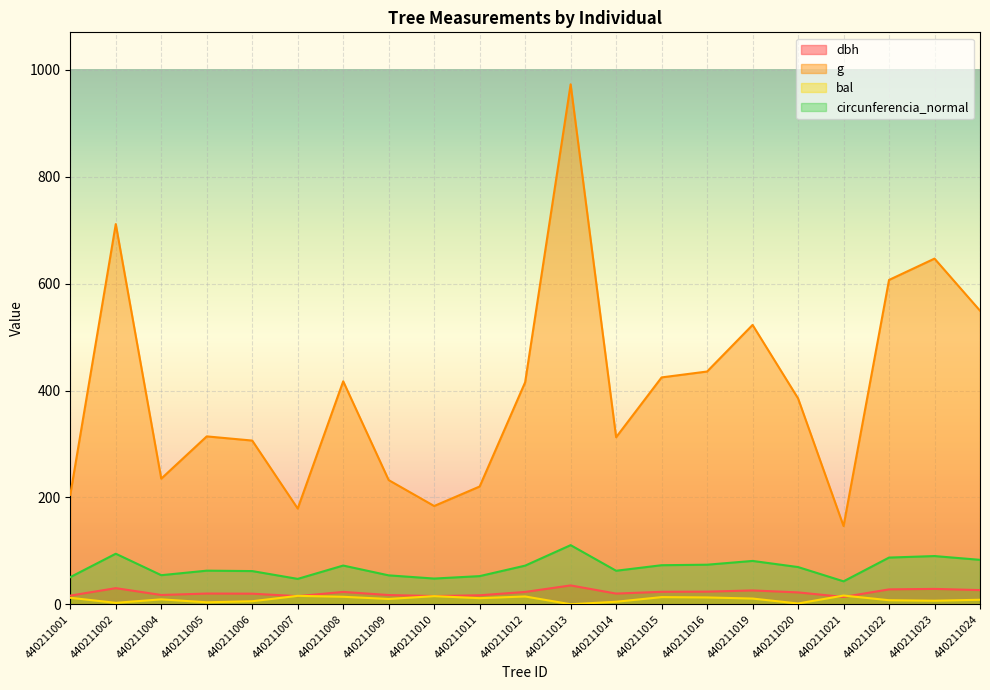

Reading right to left, transcribe all the data shown in this chart.

dbh: 26.4	28.7	27.8	13.7	22.1	25.8	23.6	23.2	19.9	35.2	23.0	16.8	15.3	17.2	23.1	15.1	19.8	20.0	17.3	30.1	16.1
g: 549.5	646.9	607.0	146.3	385.3	522.8	435.6	424.6	312.6	973.1	415.5	220.3	183.8	232.3	417.3	179.1	306.4	314.2	235.1	711.6	204.8
bal: 8.3	6.6	7.5	16.3	1.4	10.6	12.7	13.3	4.6	0.0	14.5	11.4	15.1	9.9	13.9	15.7	5.6	3.6	9.1	2.6	12.1
circunferencia_normal: 83.1	90.2	87.3	42.9	69.6	81.0	74.0	73.0	62.7	110.6	72.3	52.6	48.1	54.0	72.4	47.4	62.0	62.8	54.4	94.6	50.7